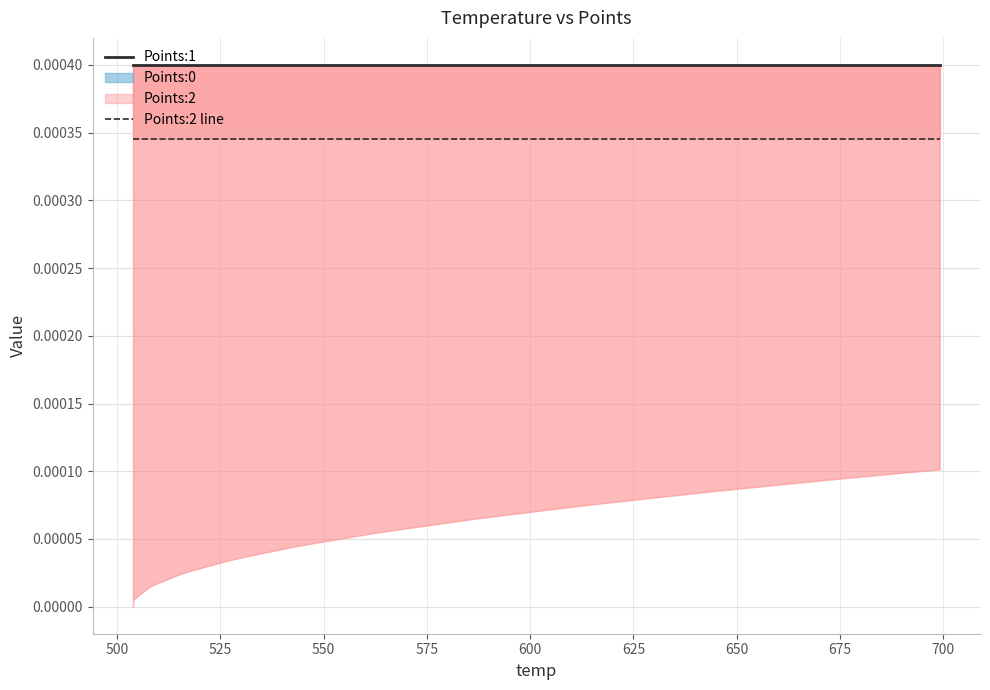

True or false: Points:1 and Points:2 line cross at least once.

False